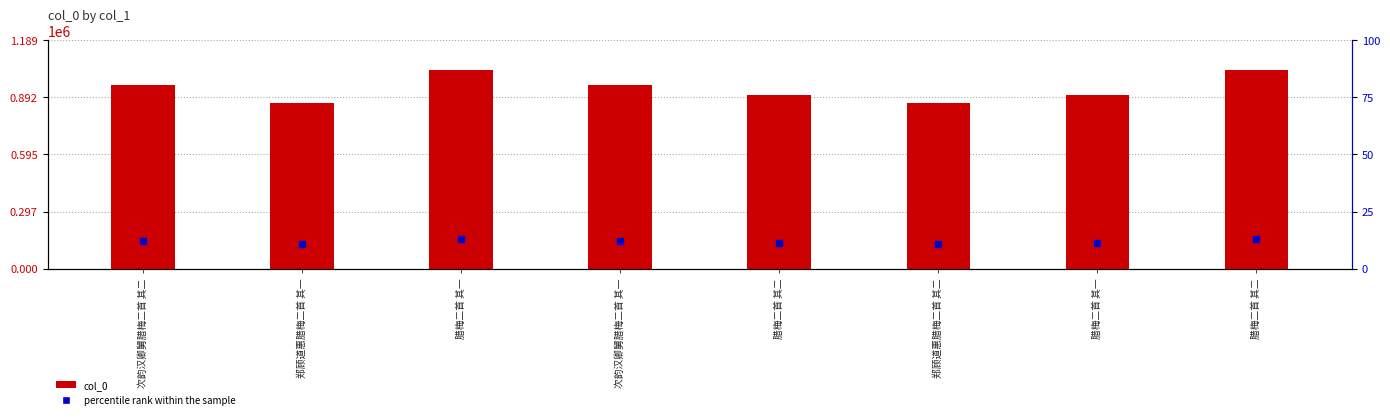

Is the value of percentile rank within the sample at 次韵汉卿舅腊梅二首 其二 greater than the value of col_0 at 次韵汉卿舅腊梅二首 其一?

No